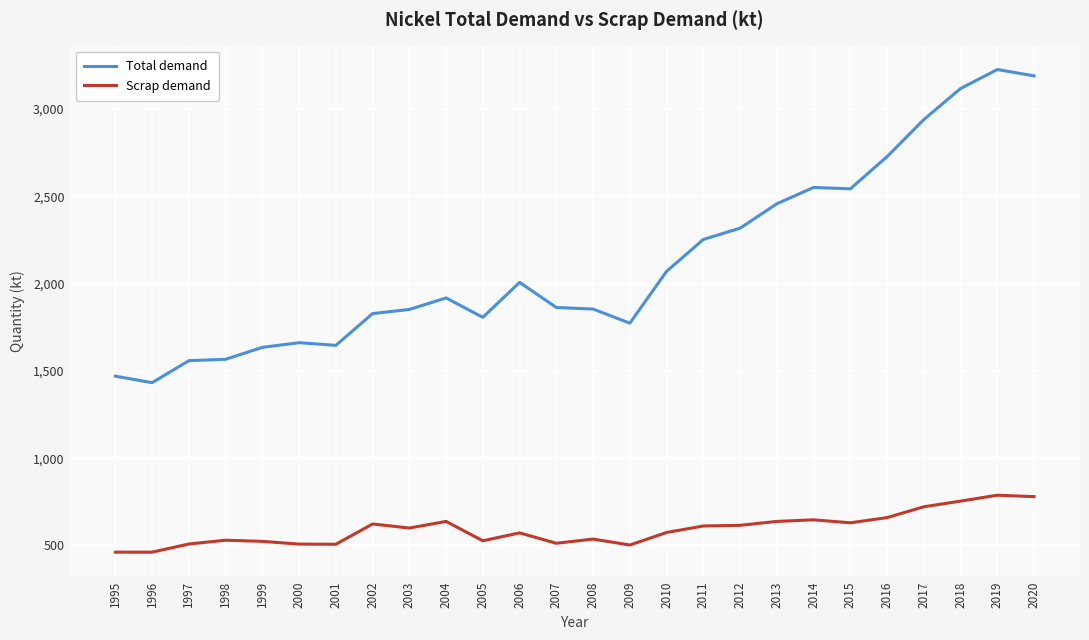

What is the total value across all series at 1997?

2067.1